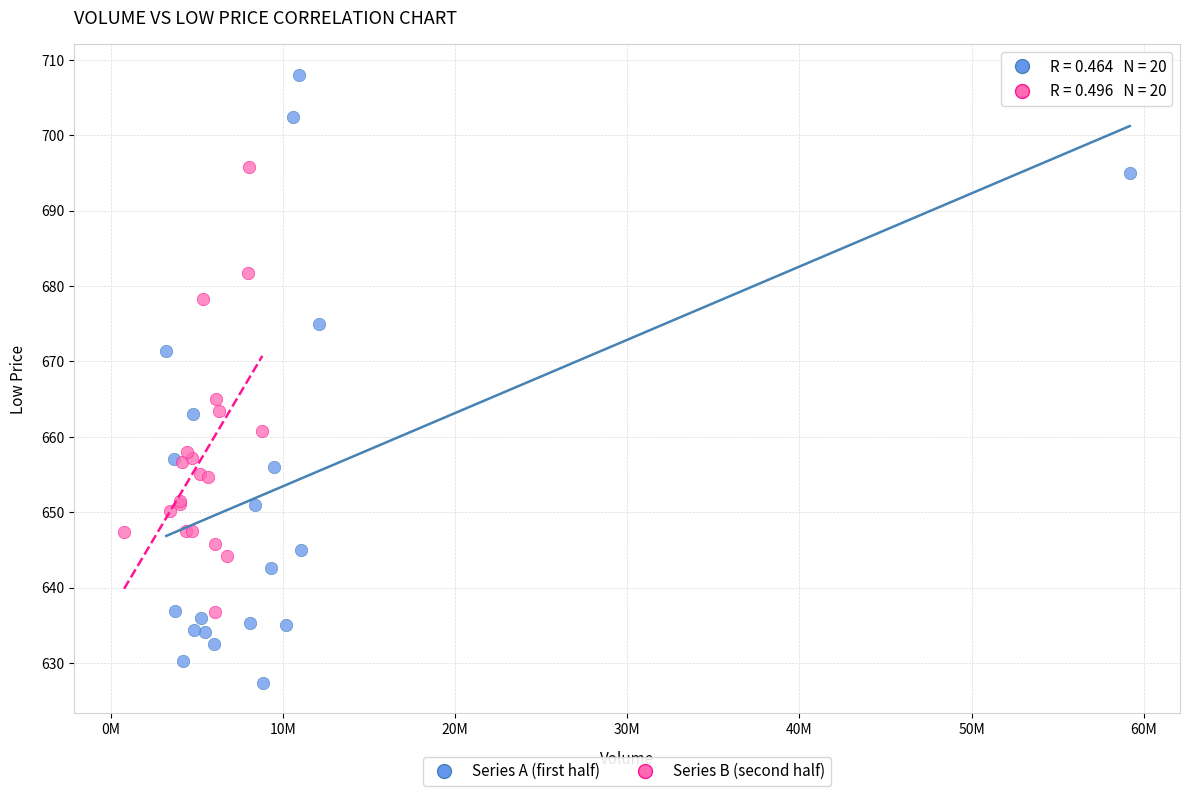

Which series has the largest Y range (max minus min)?

Series A (first half)